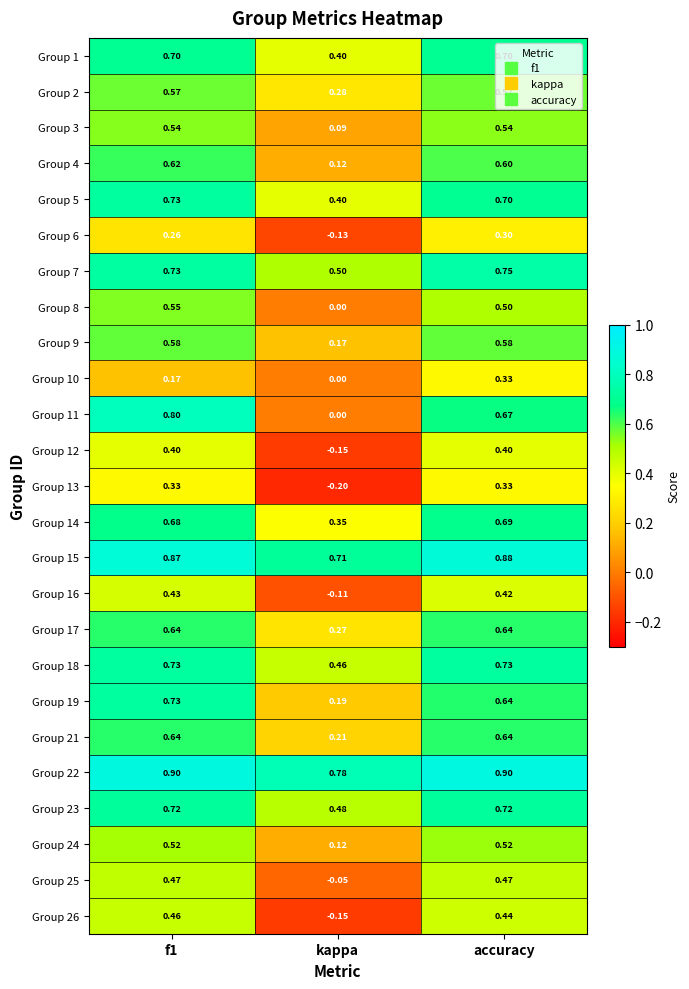

Count the number of categories in the chart.

3